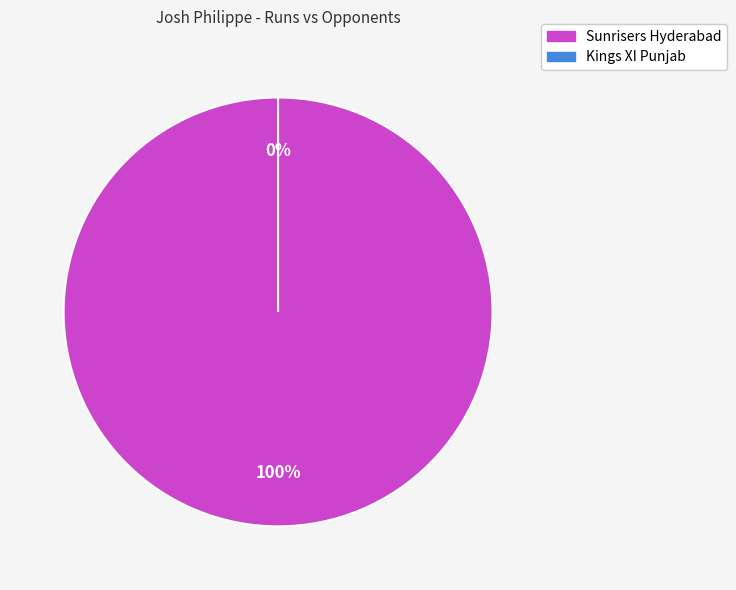

To the nearest percent, what is the difference between the largest and smallest slice percentages?

100%